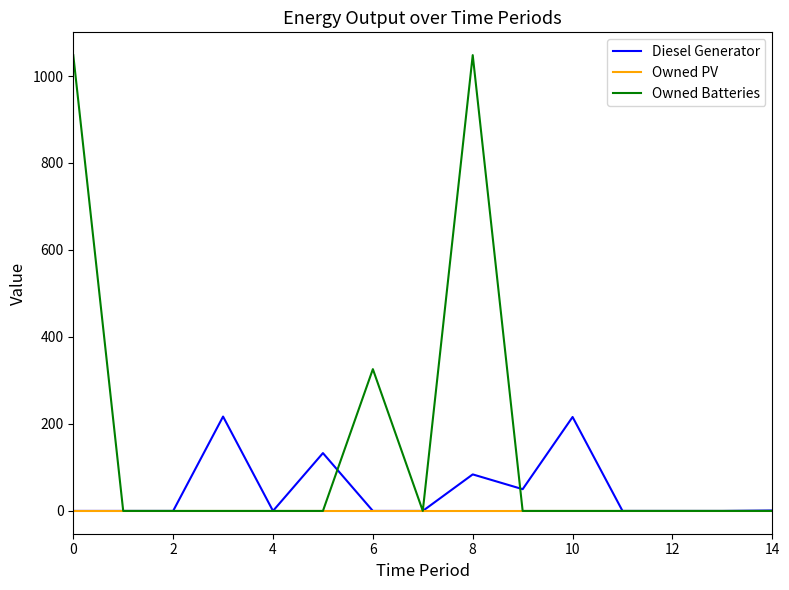

List the series in order of their peak value, lowest first.

Owned PV, Diesel Generator, Owned Batteries